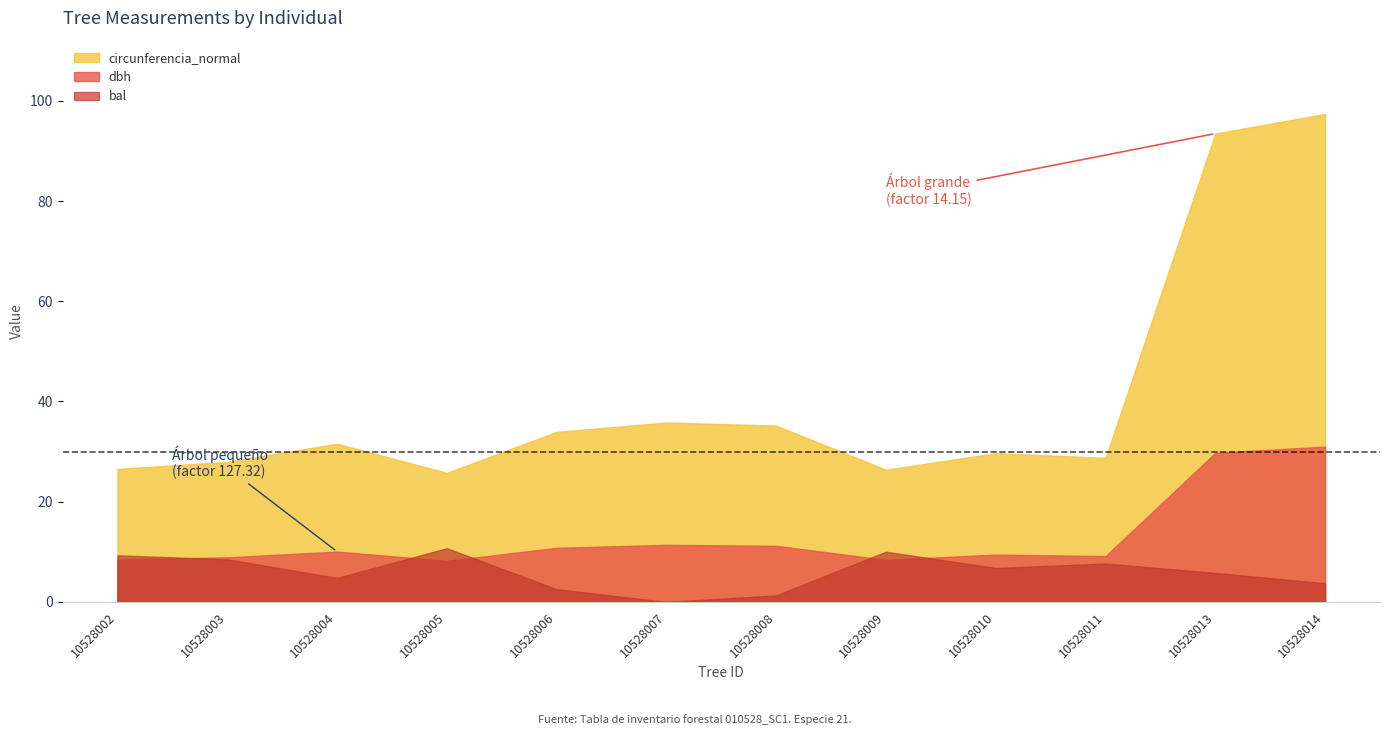

How many values in the circunferencia_normal series are below 31?

6